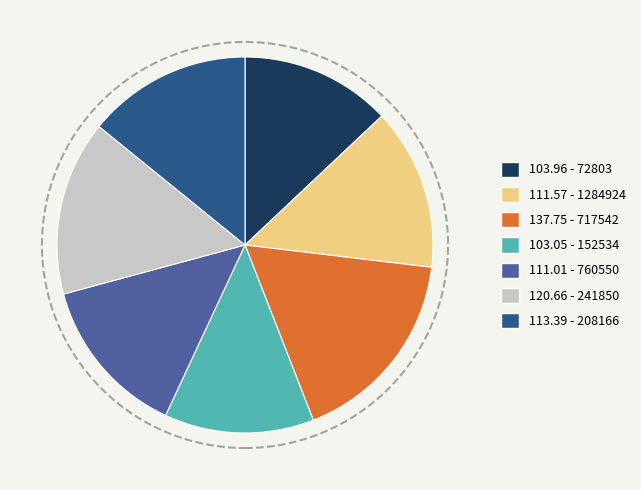

What is the ratio of the value at 103.05 - 152534 to the value at 111.57 - 1284924?

0.9